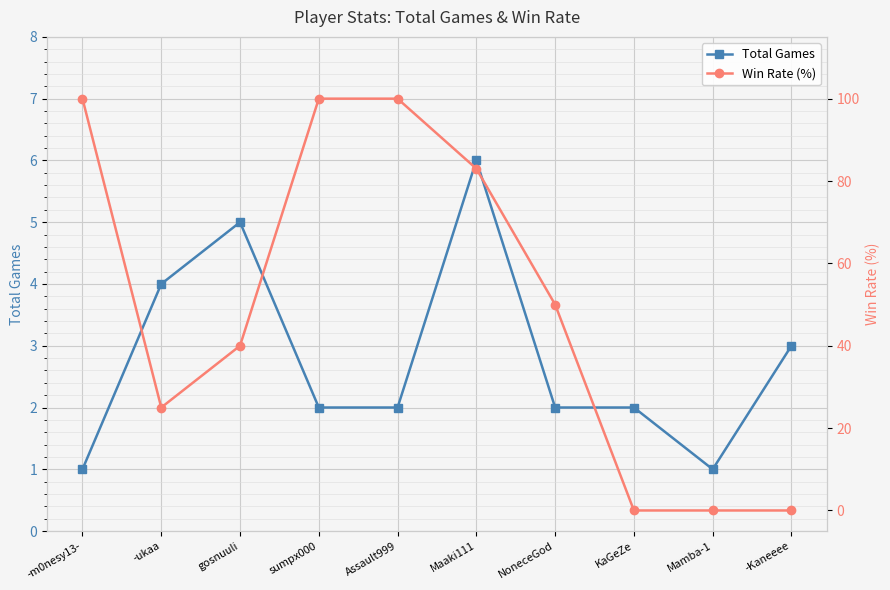

Which series changed the most between sumpx000 and NoneceGod?

Win Rate (%)